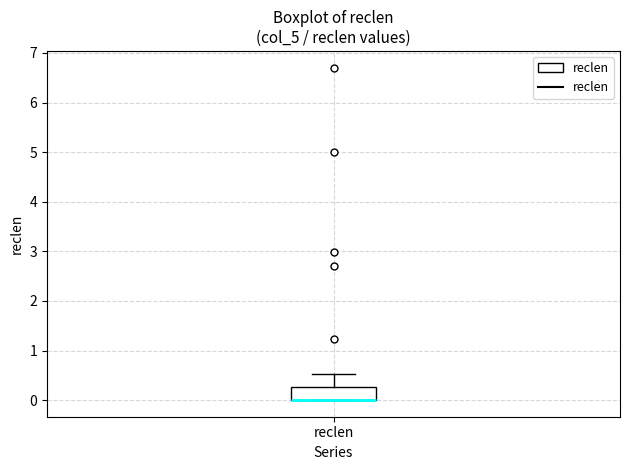

Where does the upper whisker of the box for reclen end on the y-axis? The values are not printed on the chart, so give them approximately, as read against the axis.

0.5